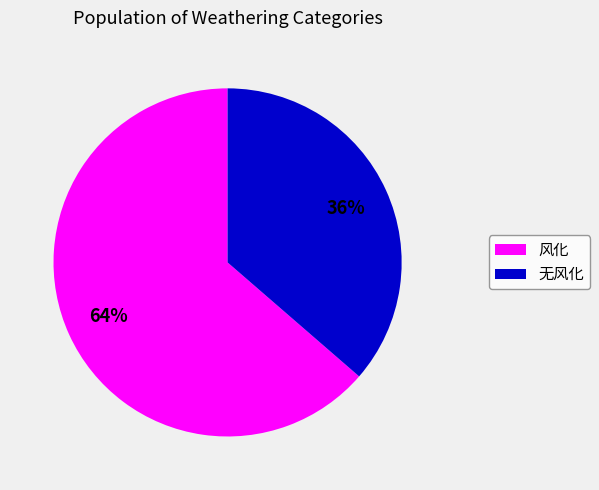

What is the majority slice?

风化